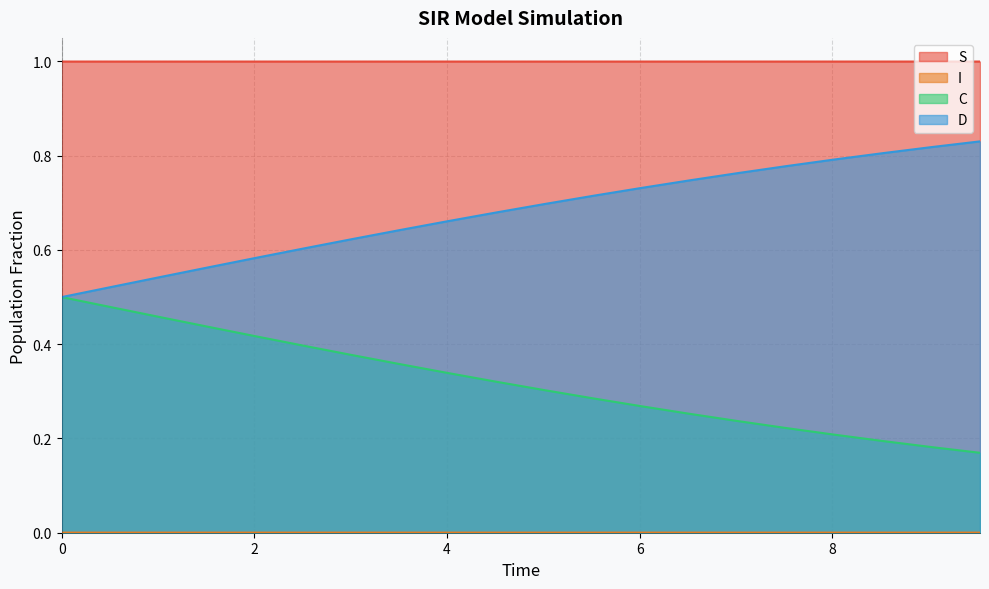

Count the I values in the range 0 to 1.

20